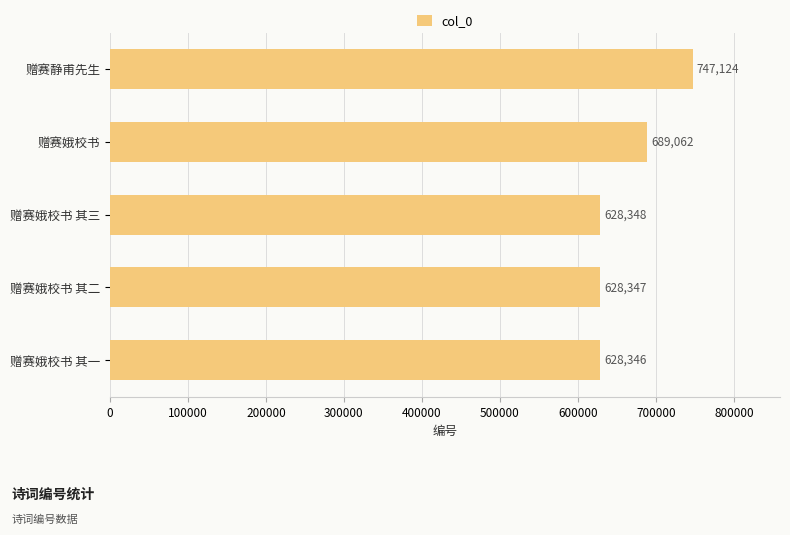

How many data points are less than 628348?

2